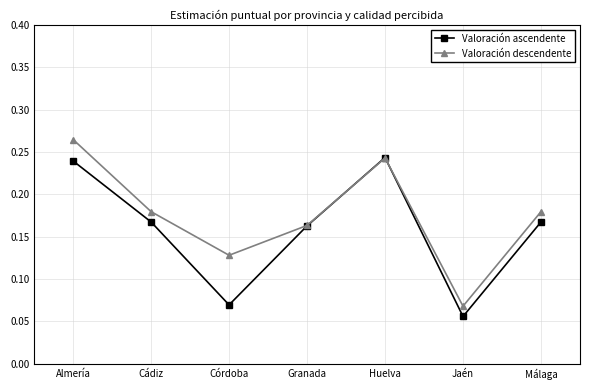

True or false: Valoración descendente has more than 1 interior local peaks.

False